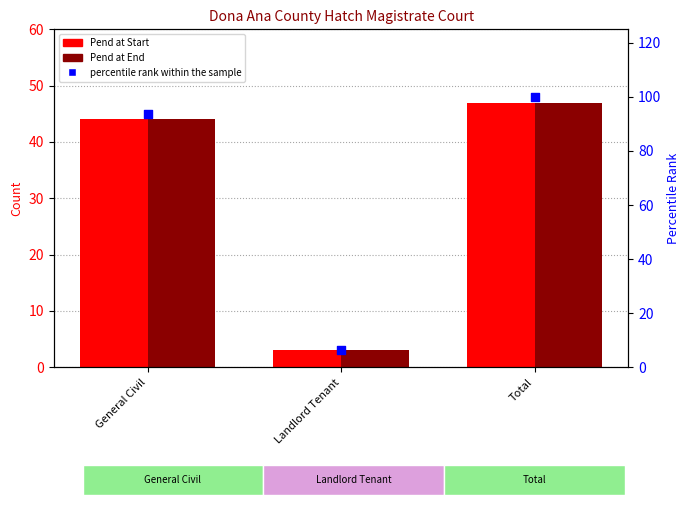

Which series contains the highest Y value?

percentile rank within the sample